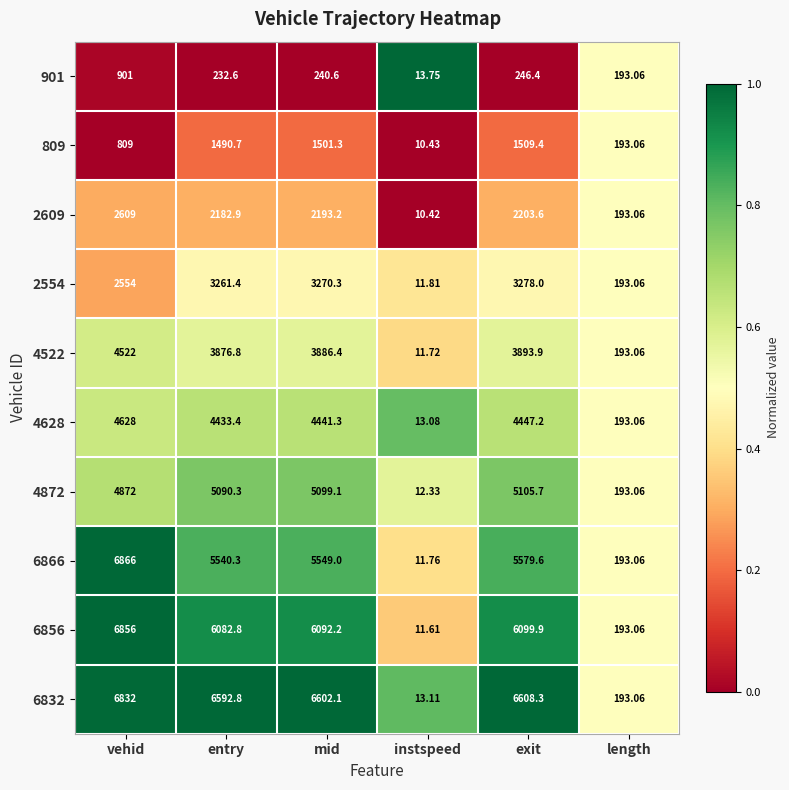

Which series has the widest spread of values?

6866